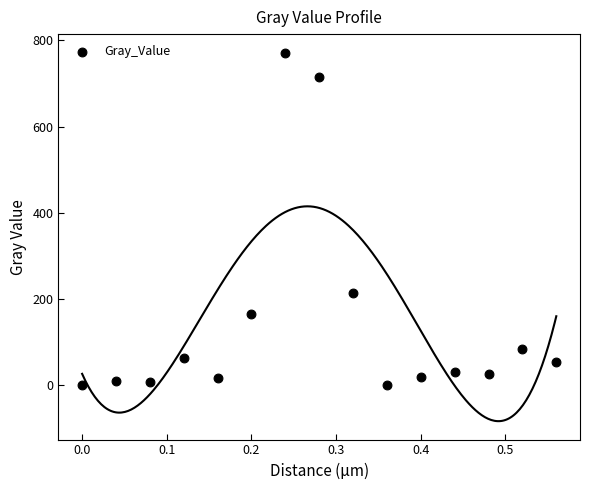

What Y value in the scatter plot is closest to 385?

213.4